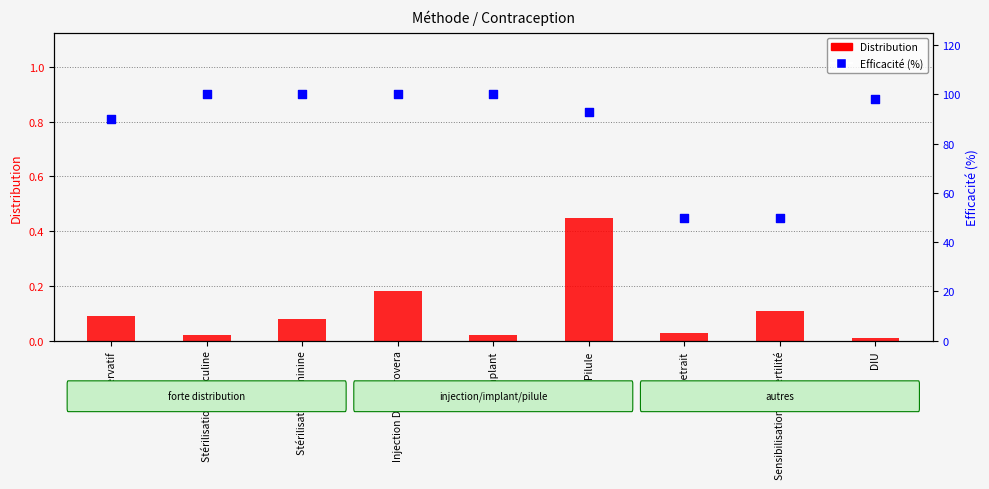

Which series contains the lowest Y value?

Distribution